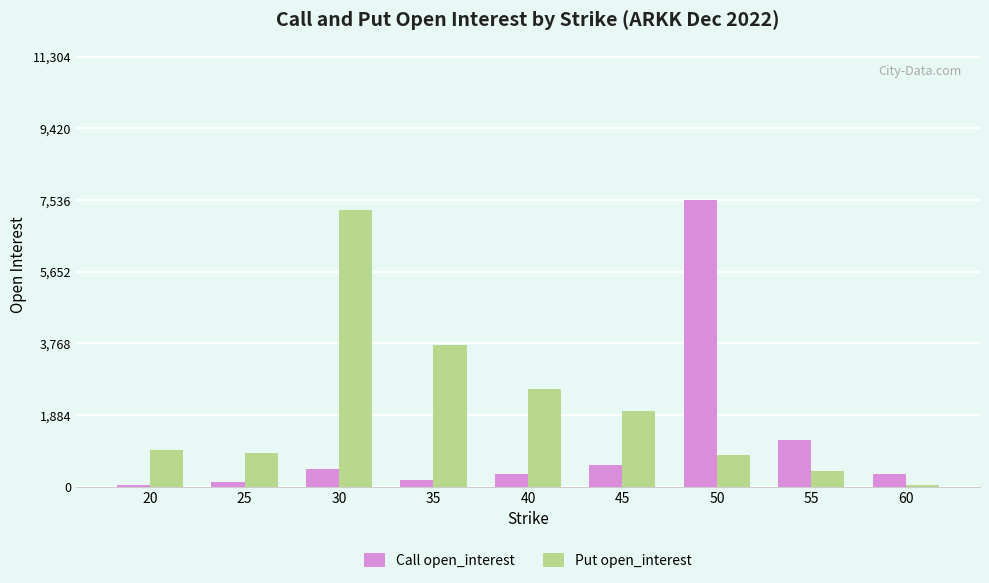

The Put open_interest series shows 497 at 20. True or false?

False